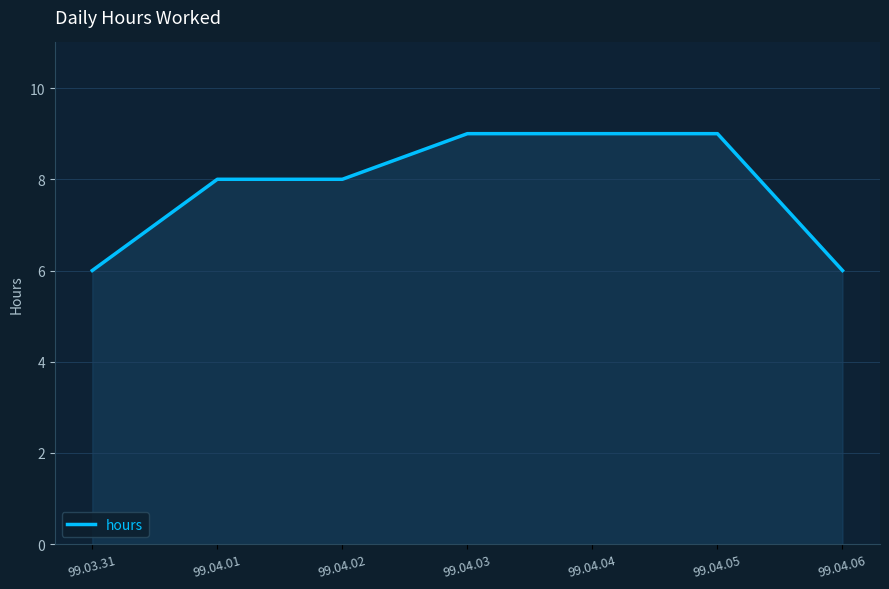

How many distinct data groups are displayed?

1